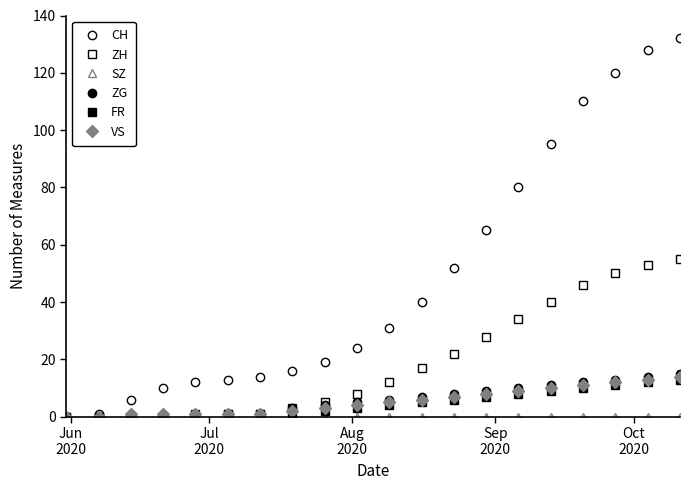

How many values in the ZG series are below 6?

10